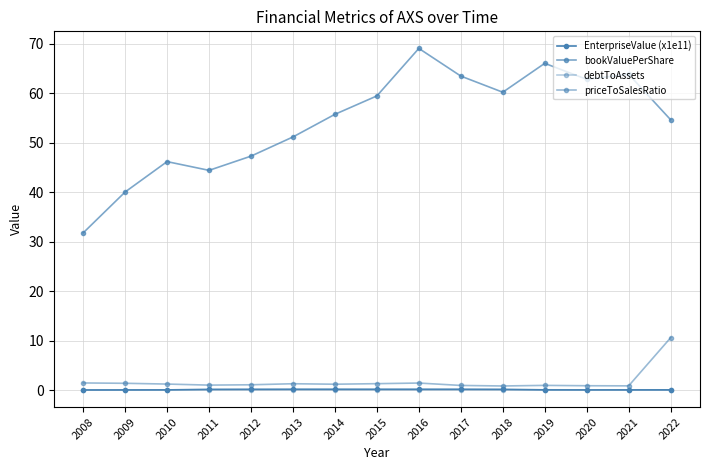

Between 2017 and 2020, which is larger?

2017